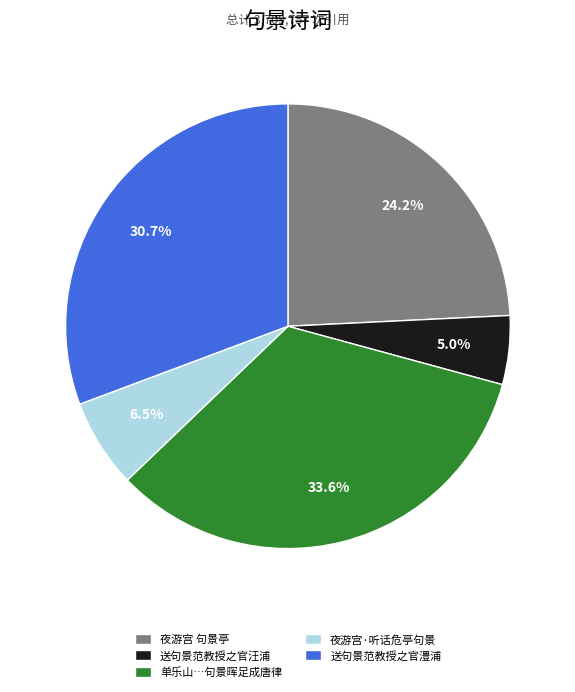

Rank the categories by value from highest to lowest.

单乐山…句景晖足成唐律, 送句景范教授之官澧浦, 夜游宫 句景亭, 夜游宫·听话危亭句景, 送句景范教授之官汪浦